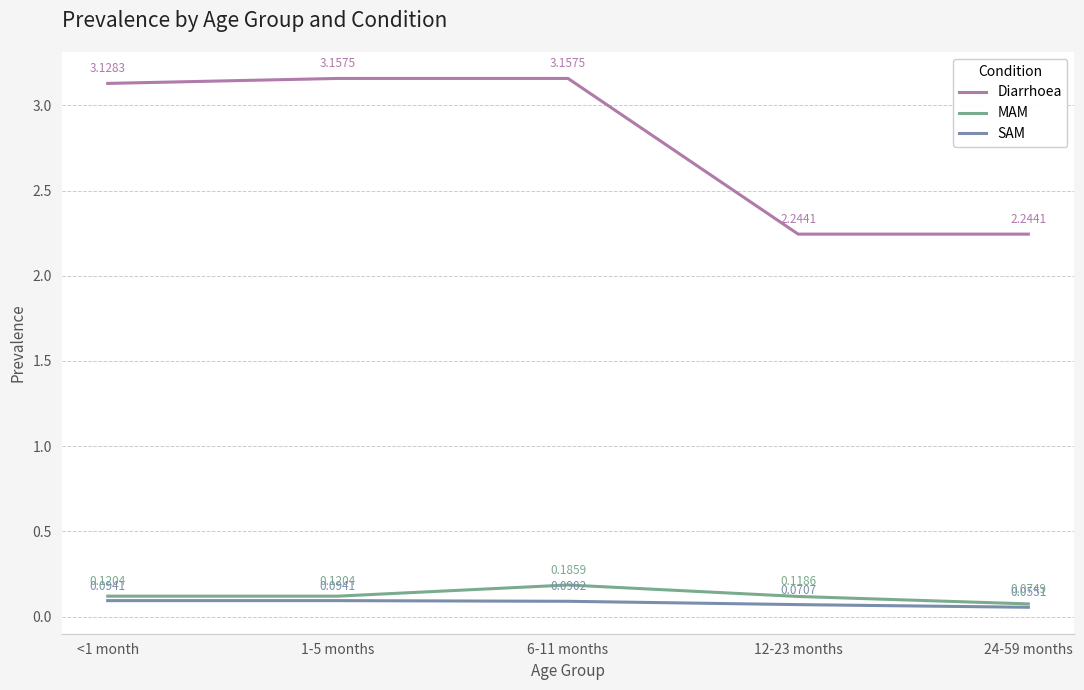

List the series in order of their peak value, highest first.

Diarrhoea, MAM, SAM